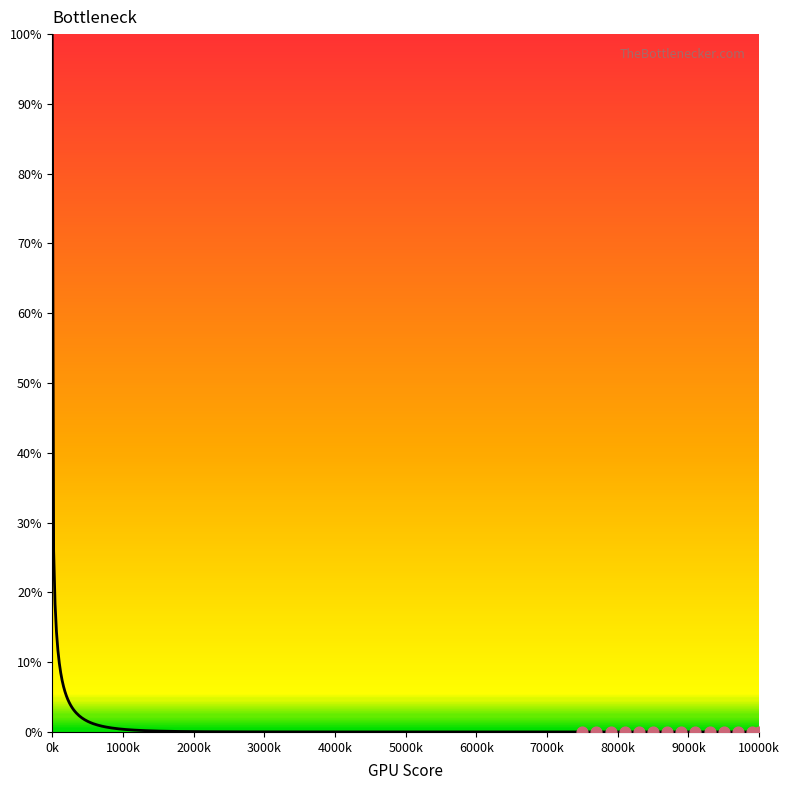

Between 90 and 85, which is larger?

85